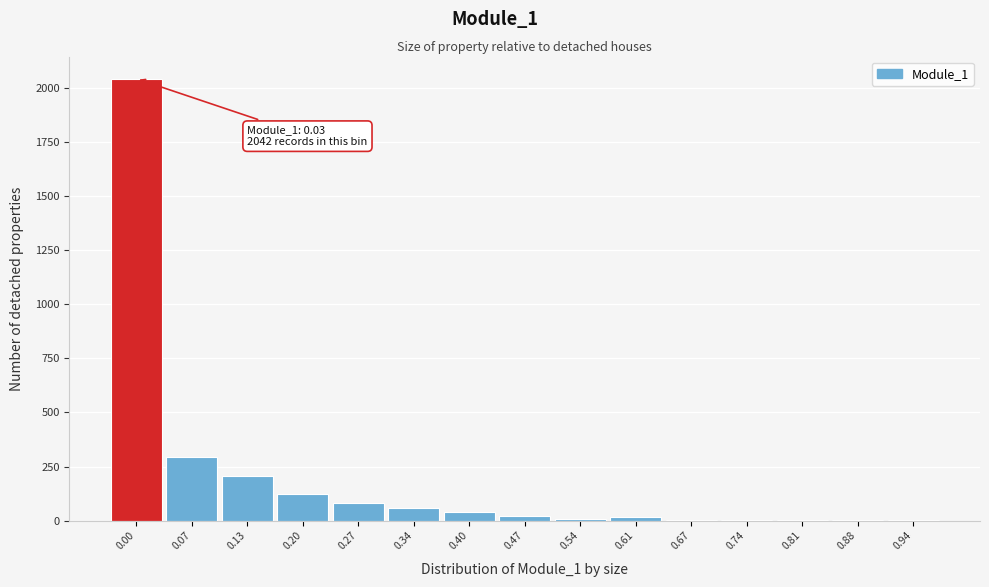

What is the change in value from 0.07 to 0.20?

-170